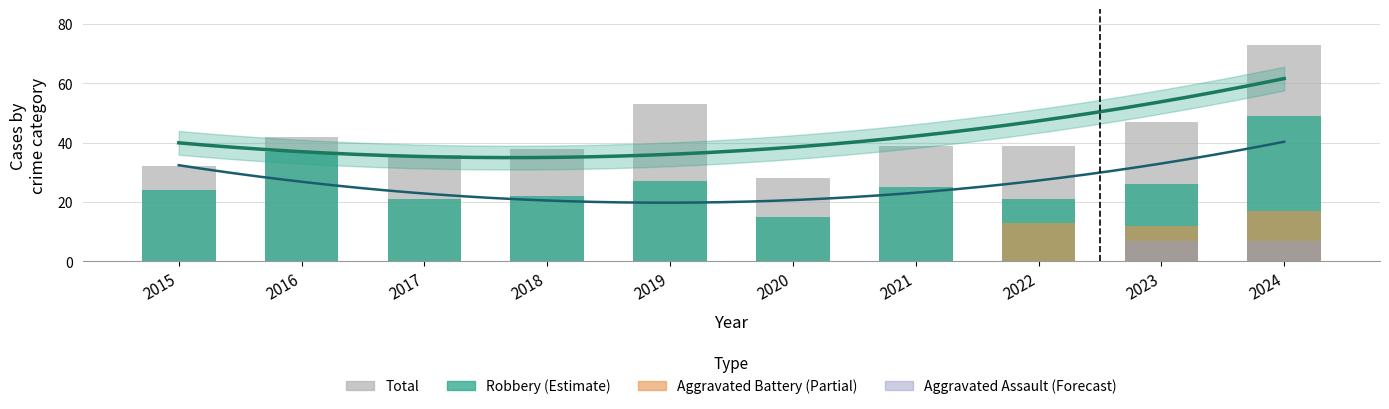

Rank the categories by Robbery value from lowest to highest.

2020, 2017, 2022, 2018, 2015, 2021, 2023, 2019, 2016, 2024